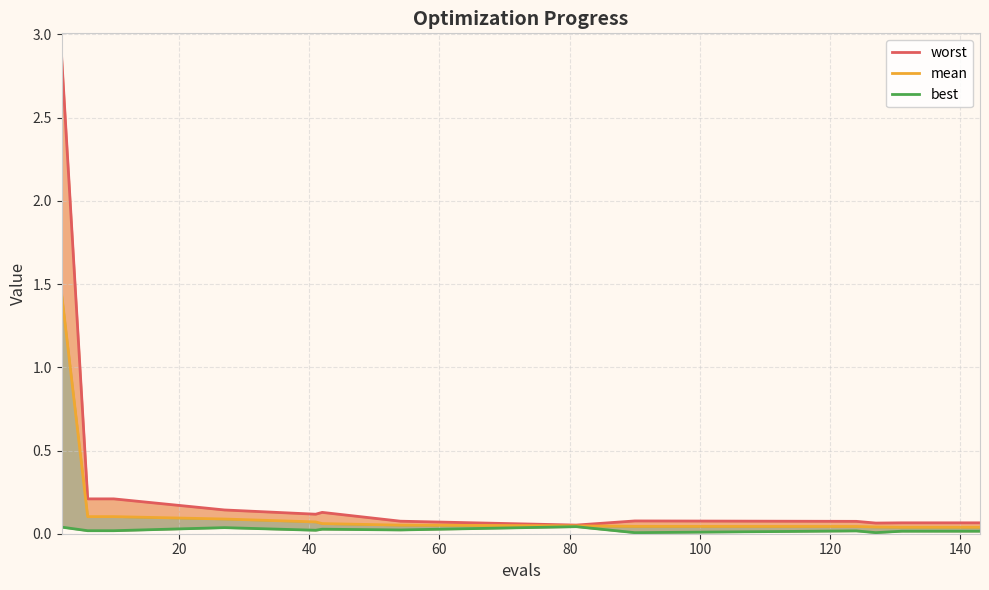

In worst, how many points are lower than both neighbors (excluding endpoints)?

3